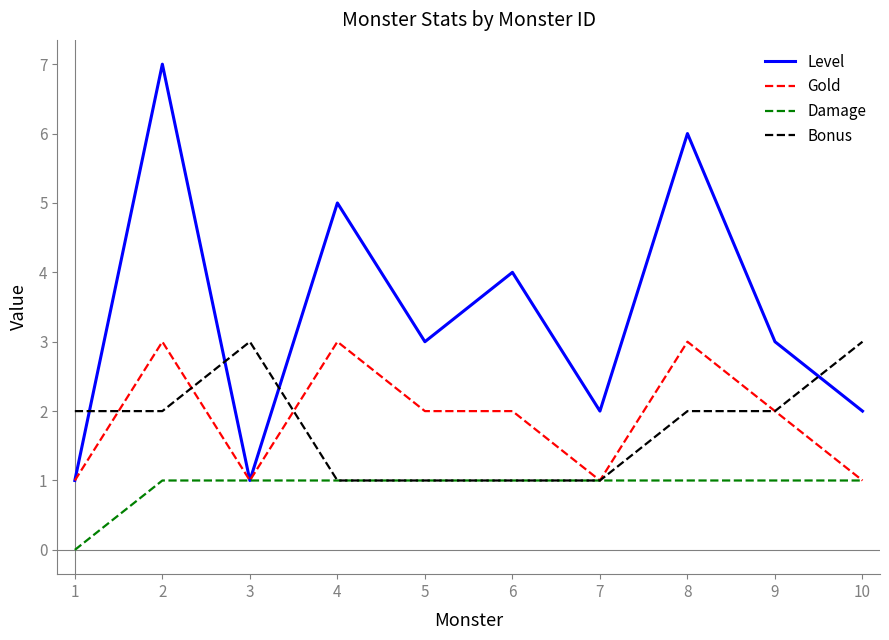

What is the maximum value shown in the chart?

7